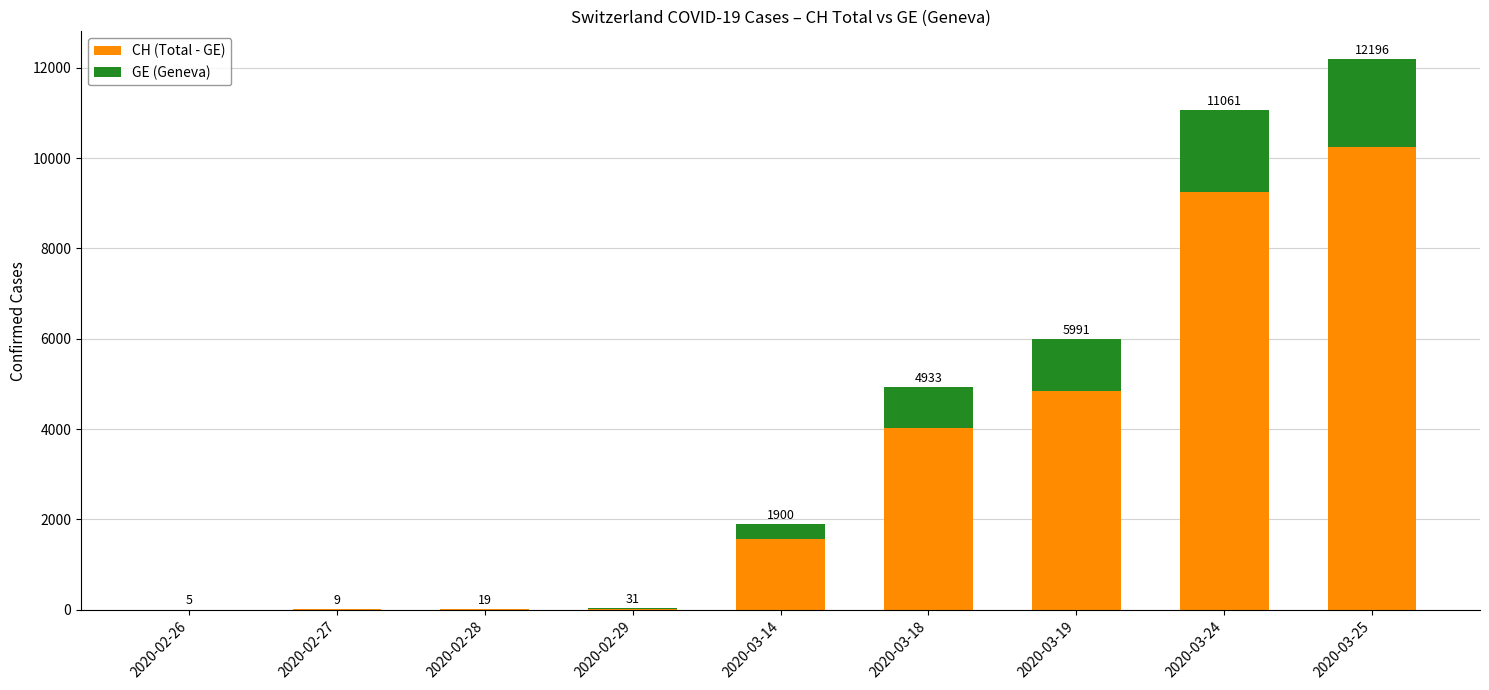

What is the total value across all series at 2020-03-18?

4933